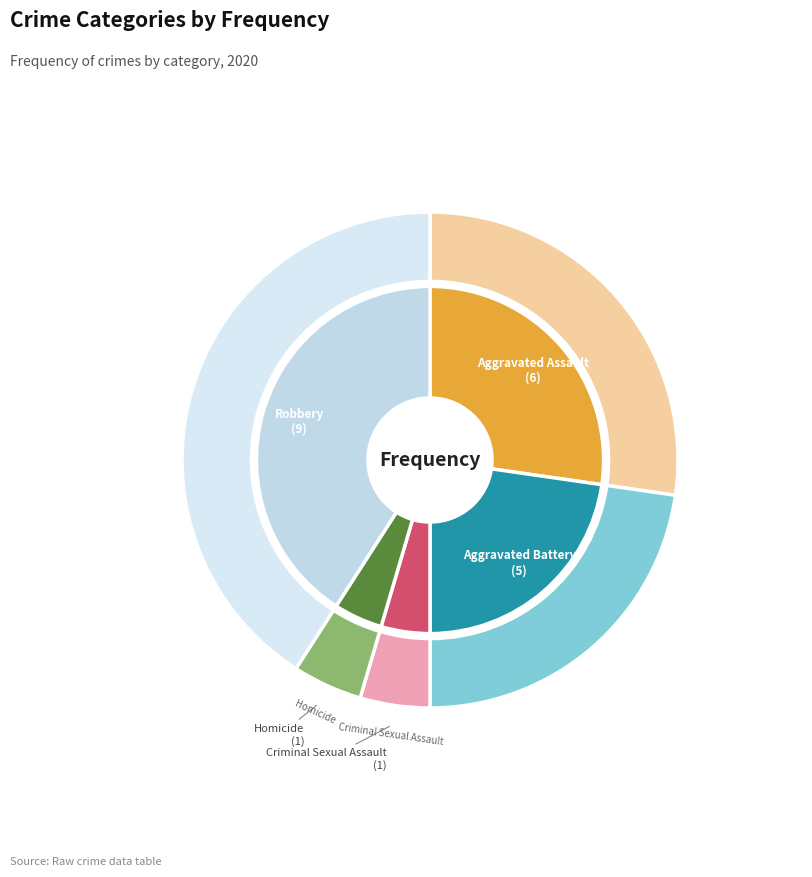

What is the change in value from Aggravated Battery to Homicide?

-4